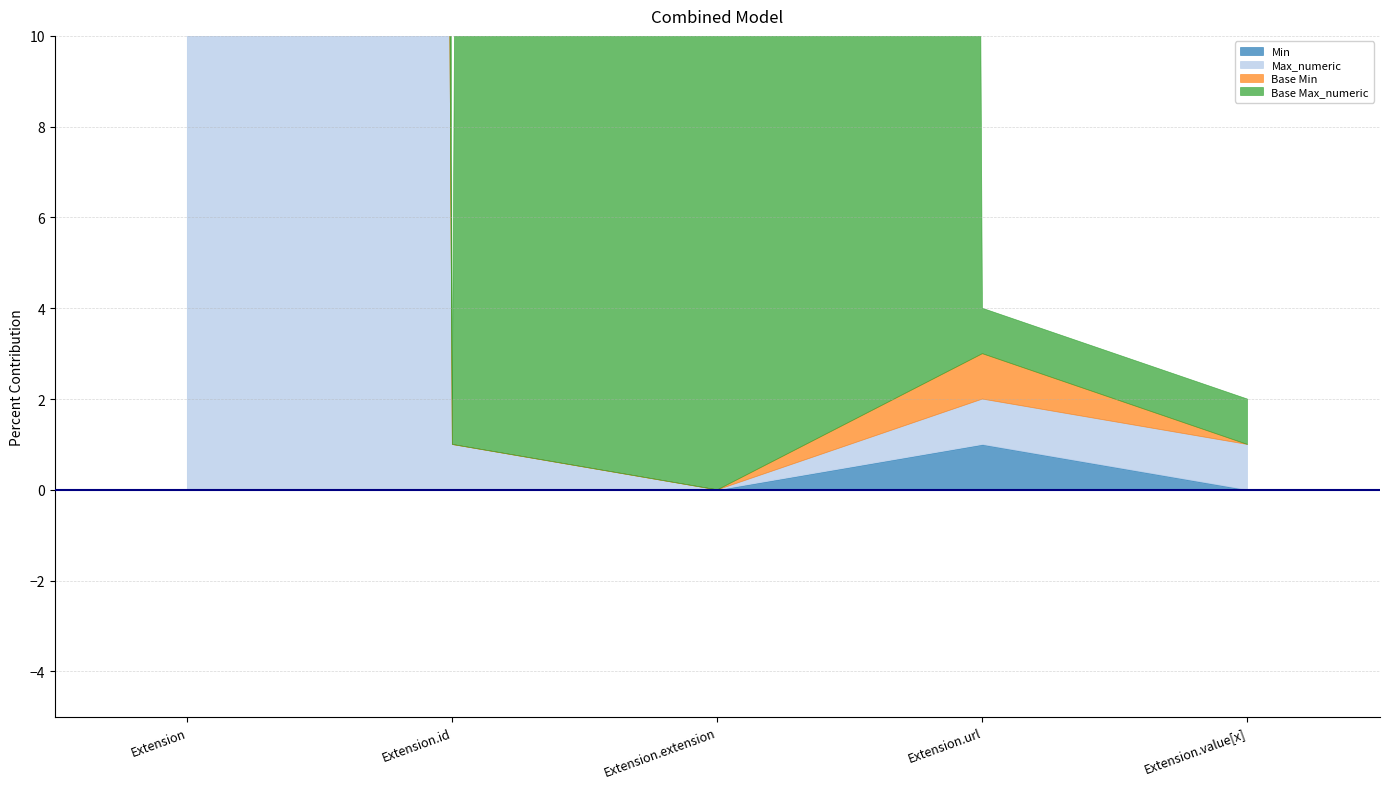

Which series has the largest total across all categories?

Base Max_numeric